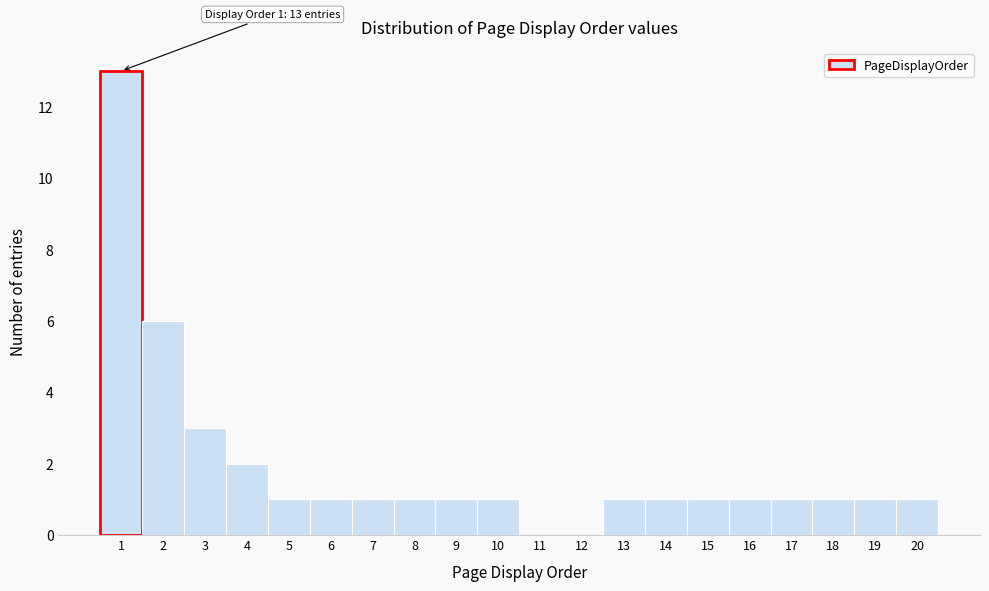

Which range on the x-axis has the tallest bar?

0.5 to 1.5